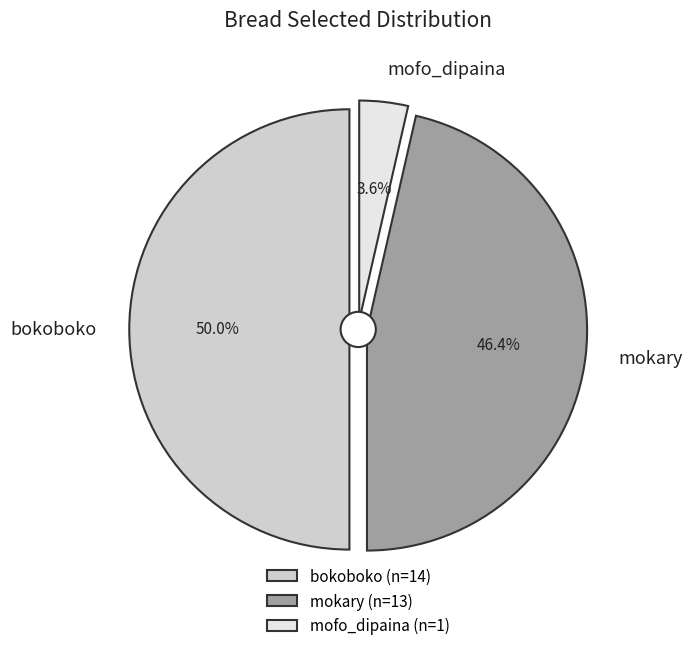

To the nearest percent, what percentage of the pie is bokoboko?

50%